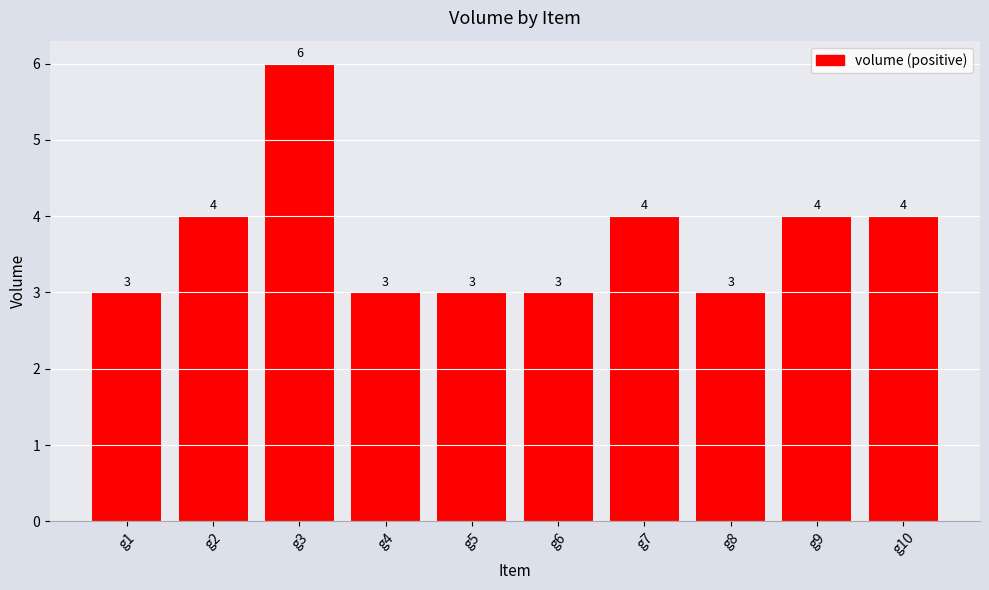

Count the values in the range 3 to 4.

9